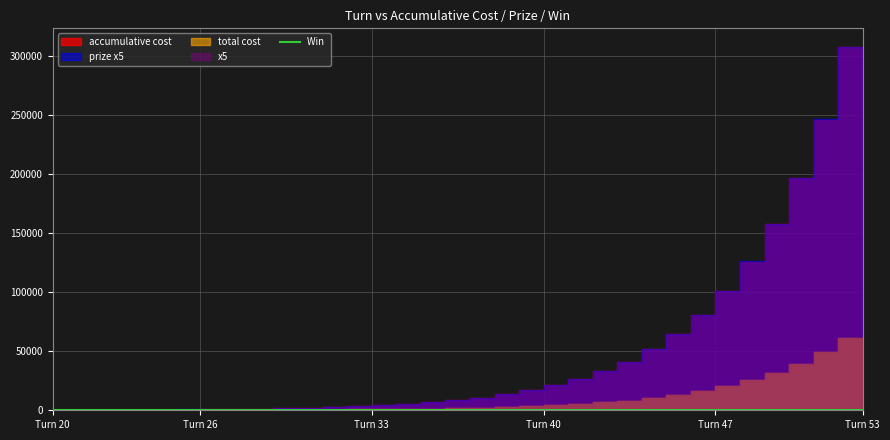

How many lines are shown in the chart?

1